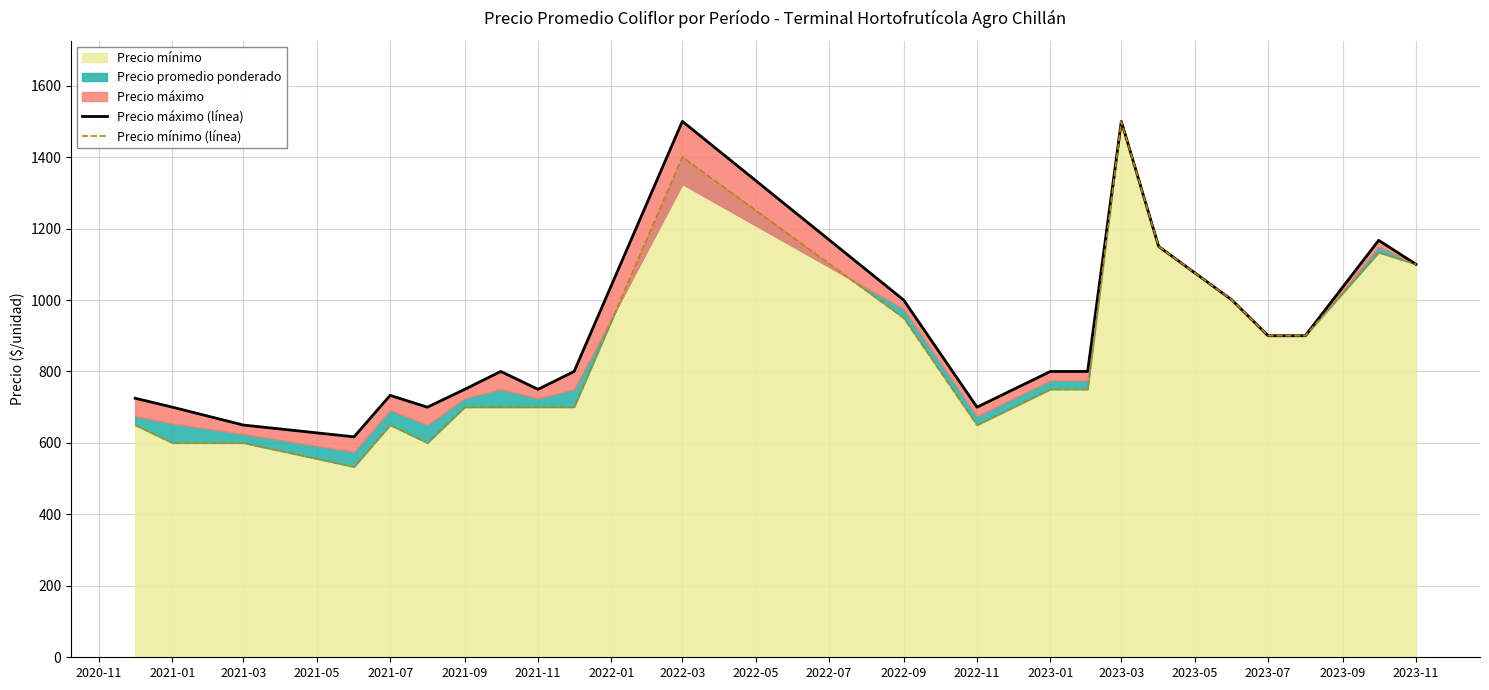

What is the minimum value for Precio mínimo?

533